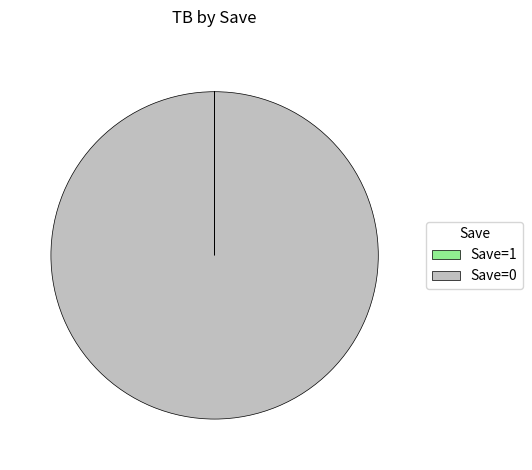

The Save=0 slice represents 86% of the pie. True or false?

False